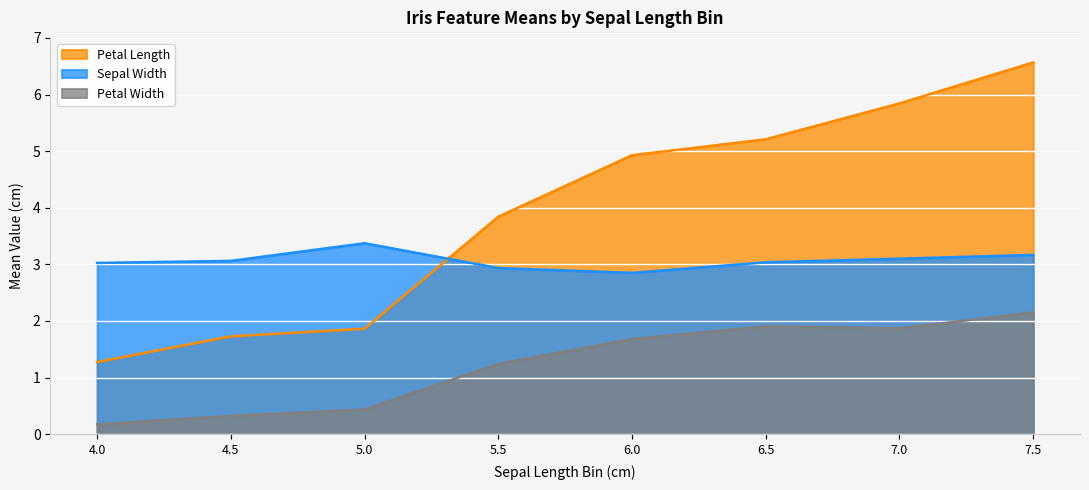

Where does the petal_length series first go above 4?

5.6